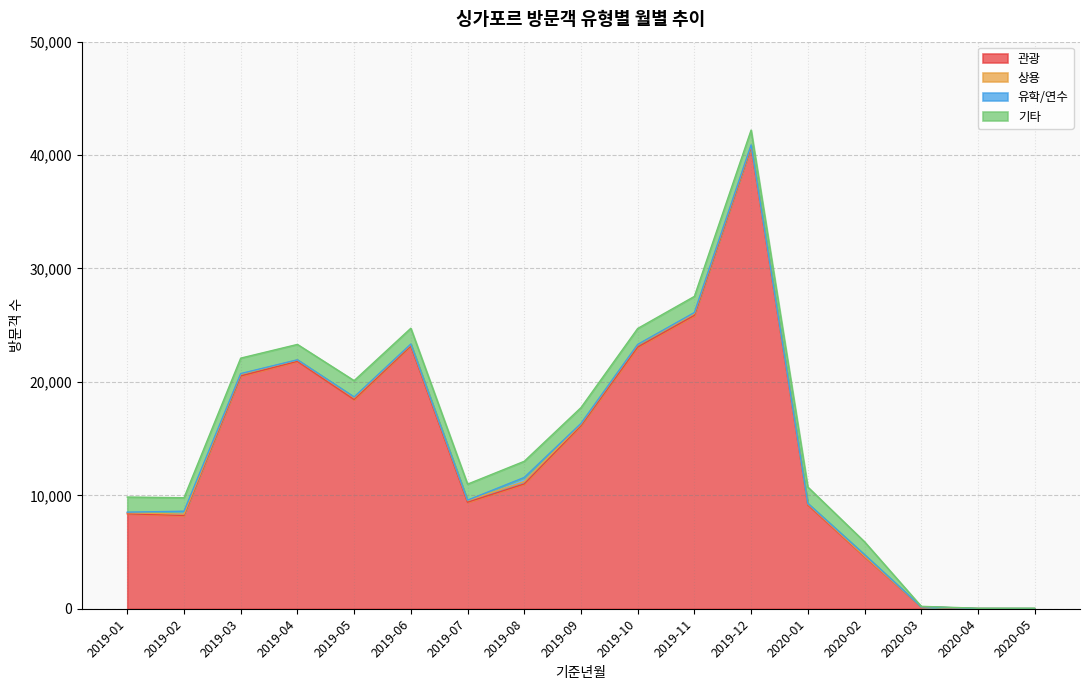

What is the label of the 2nd point from the right?

2020-04